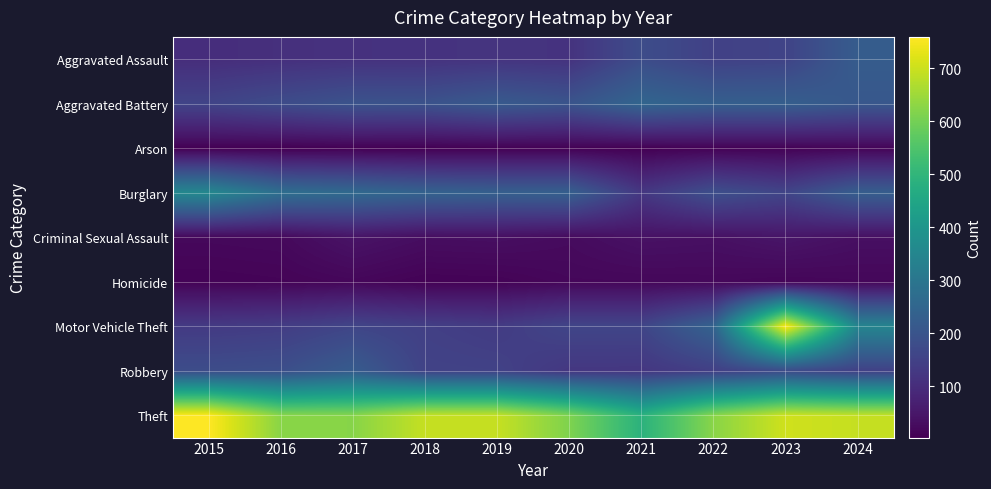

Which series has the widest spread of values?

Motor Vehicle Theft